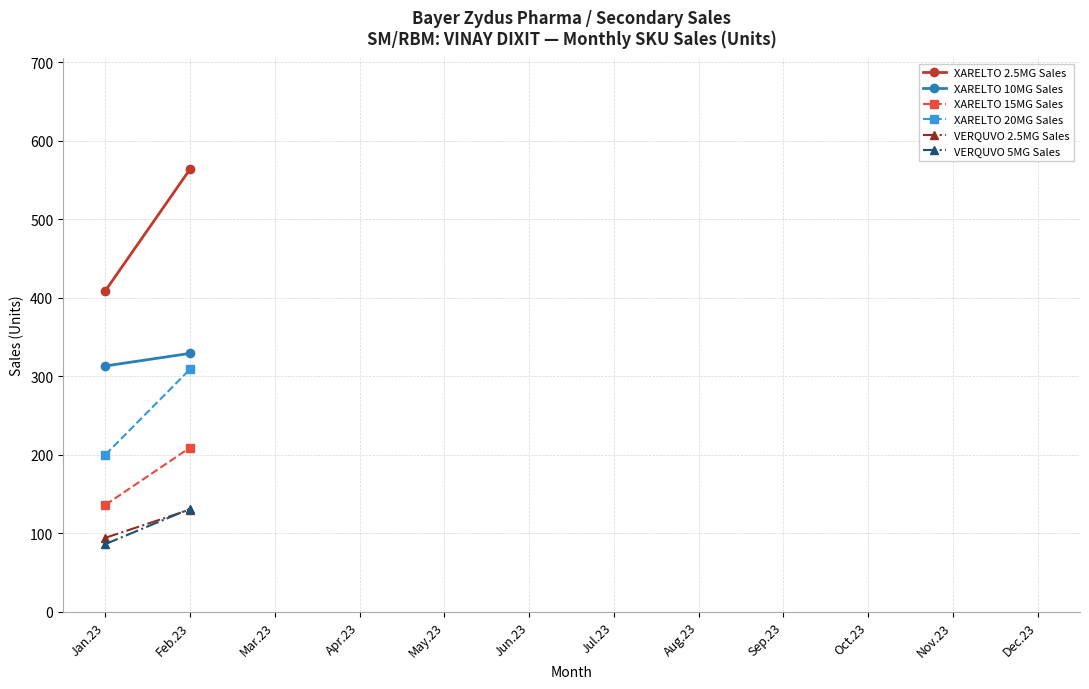

Which series has the widest spread of values?

XARELTO 2.5MG Sales